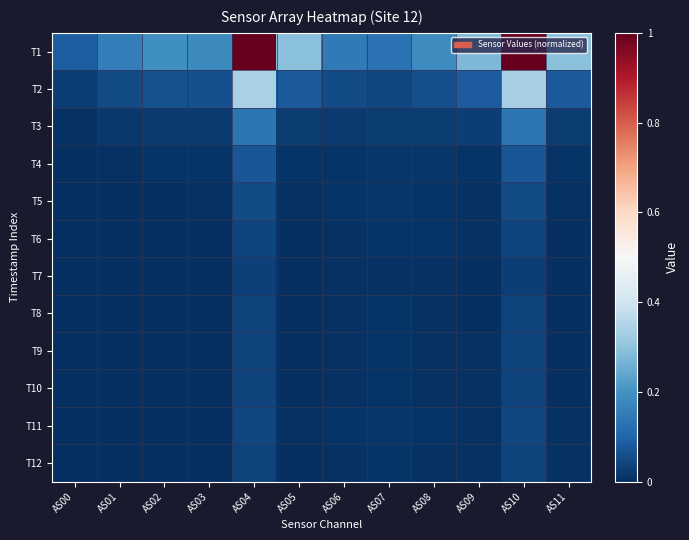

Which series has the largest range (max minus min)?

T1